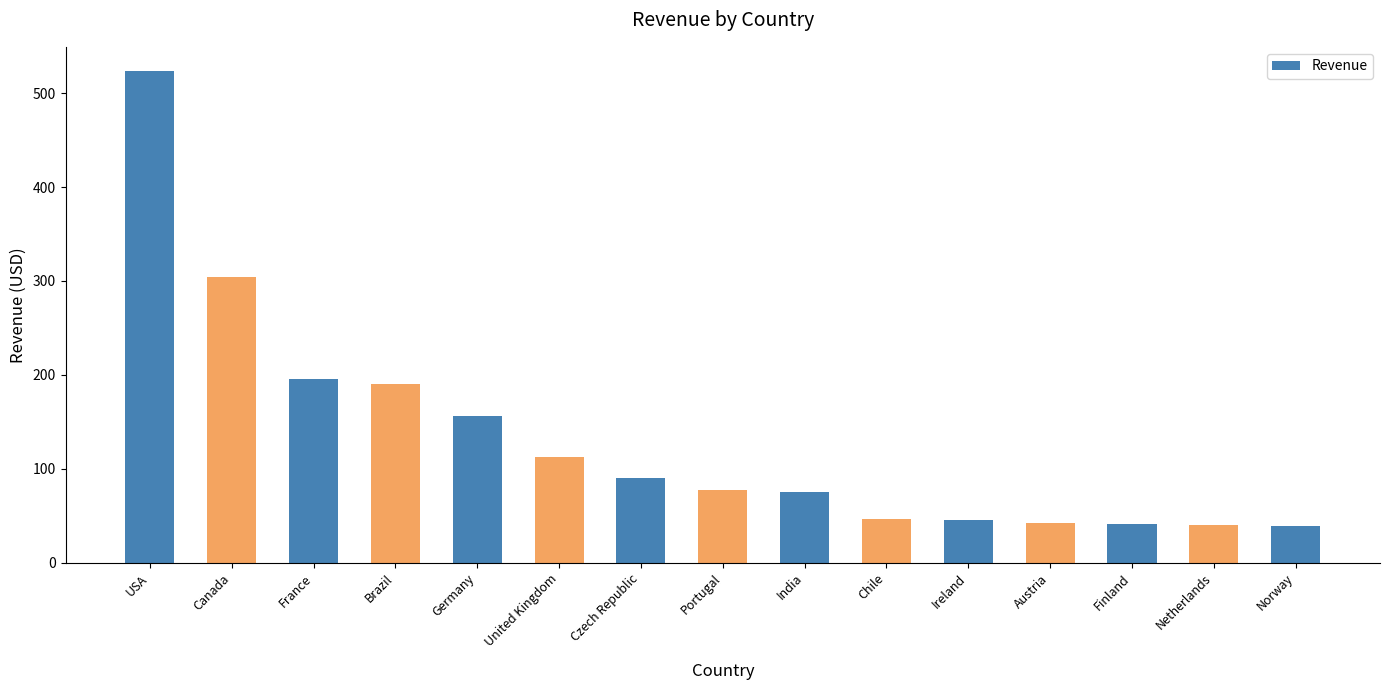

What is the value of the 14th bar from the left?

40.6